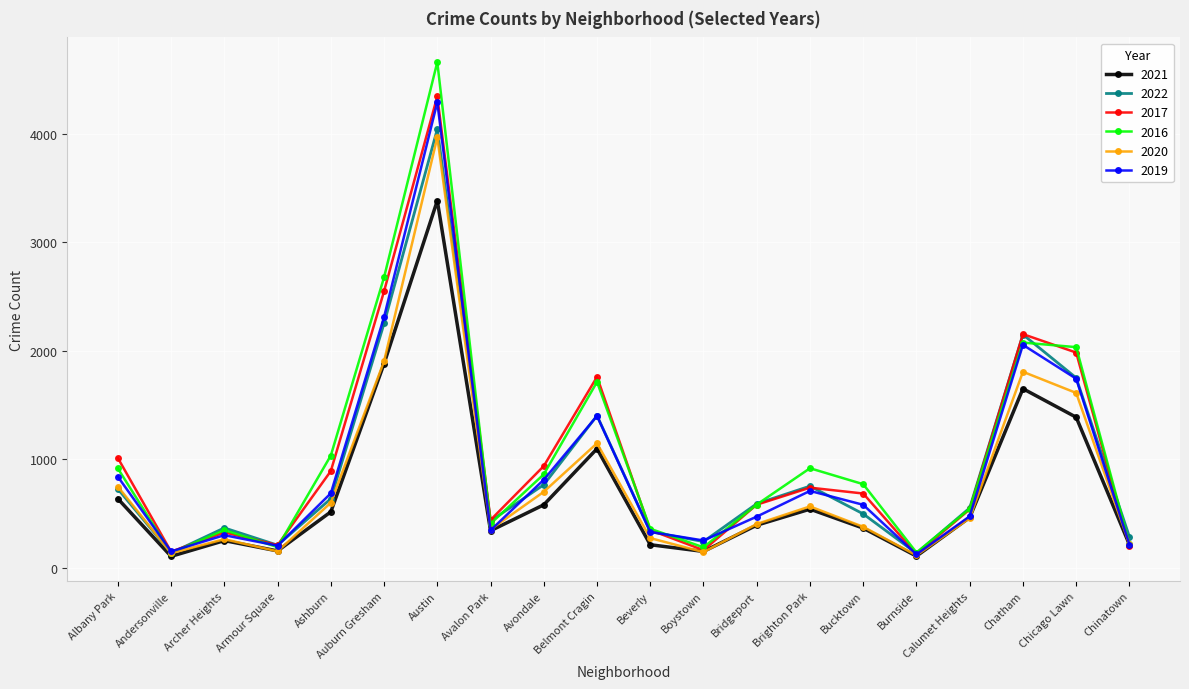

In 2016, how many points are higher than both neighbors (excluding endpoints)?

5